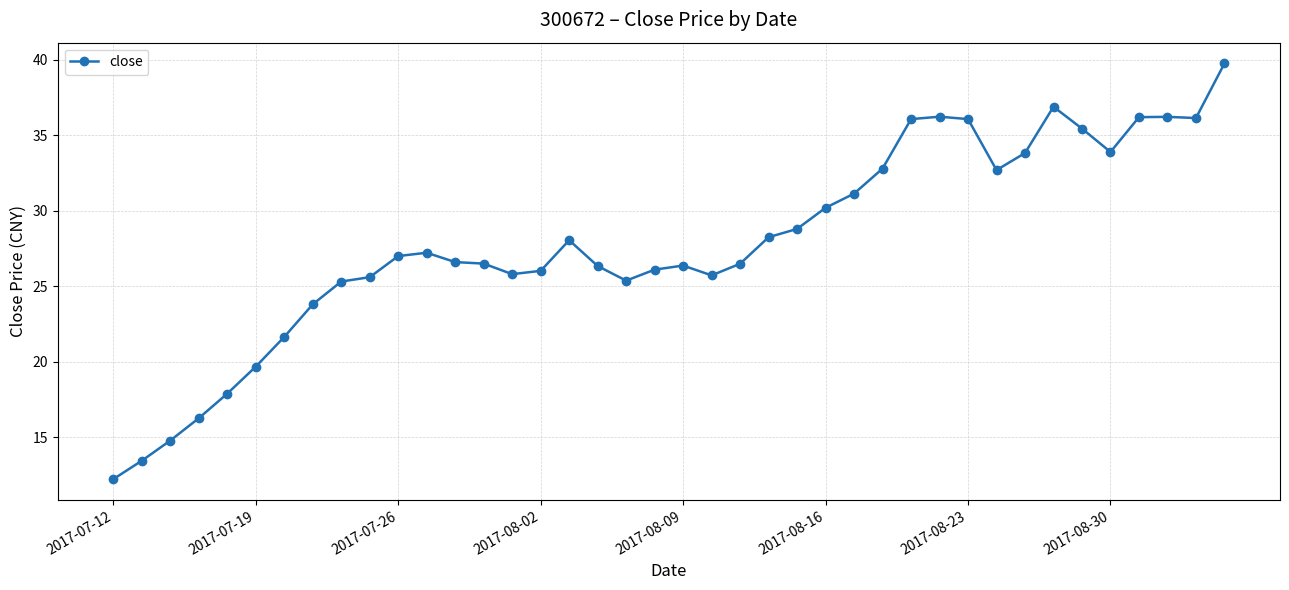

What is the value of the 15th point from the left?

25.8